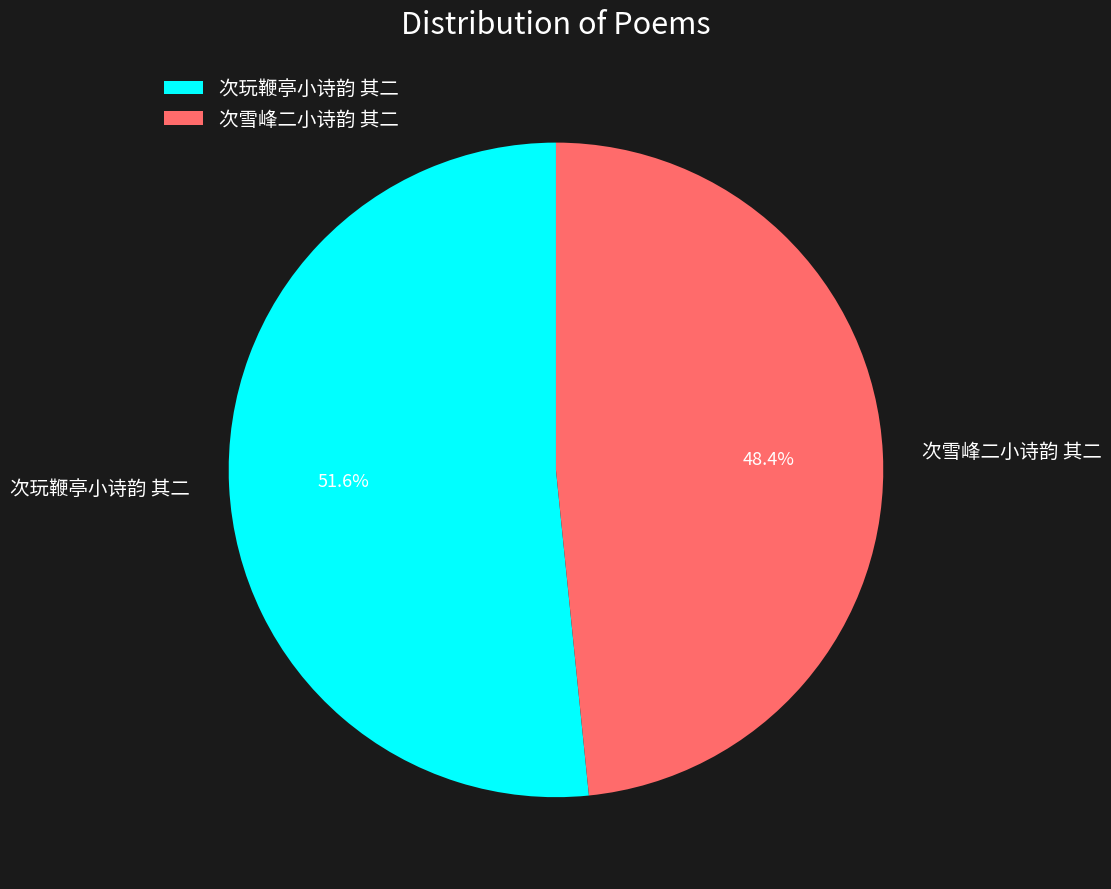

What is the ratio of the value at 次雪峰二小诗韵 其二 to the value at 次玩鞭亭小诗韵 其二?

0.9